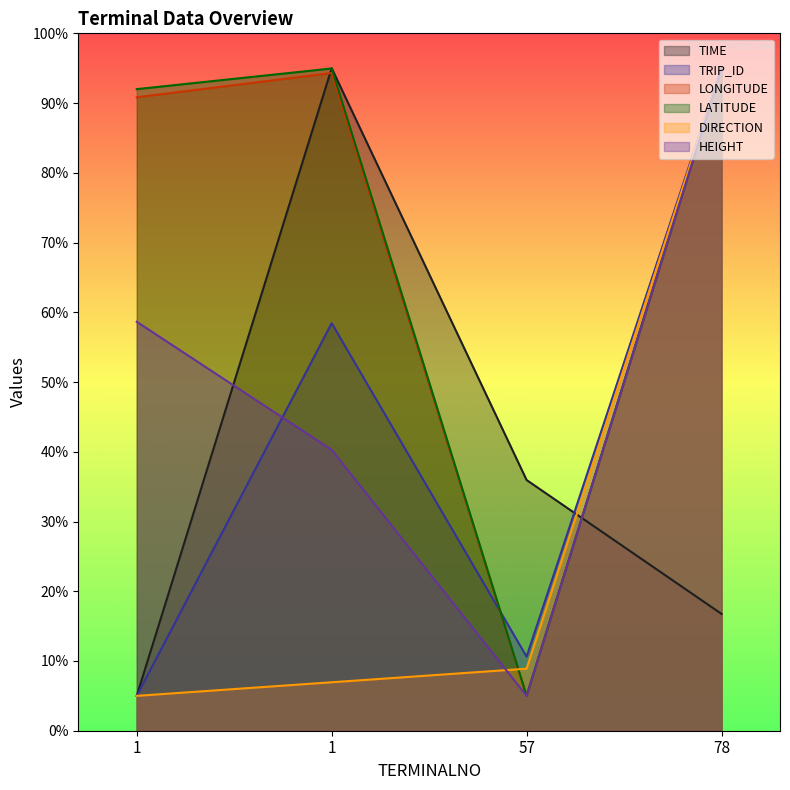

What is the total value across all series at 1?

256.5